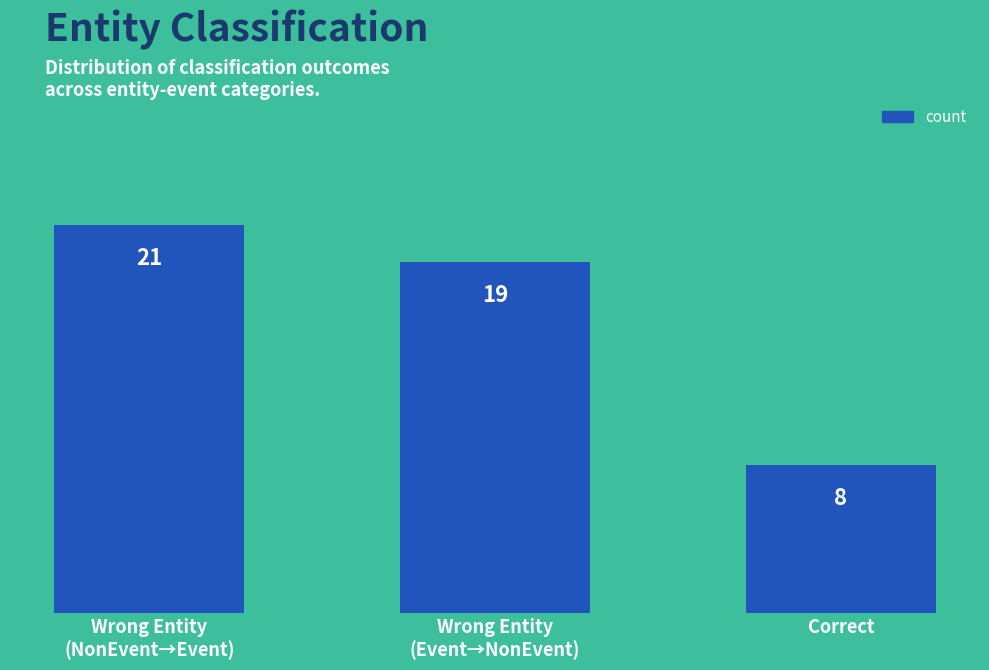

How many categories are shown in the chart?

3